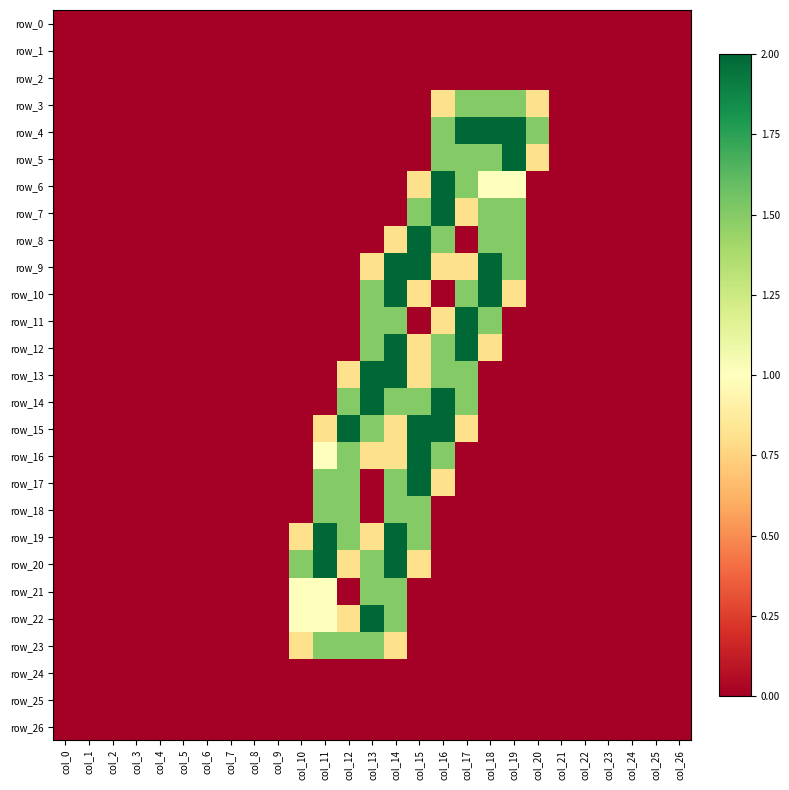

Is the value of row_24 at col_10 greater than the value of row_7 at col_1?

No